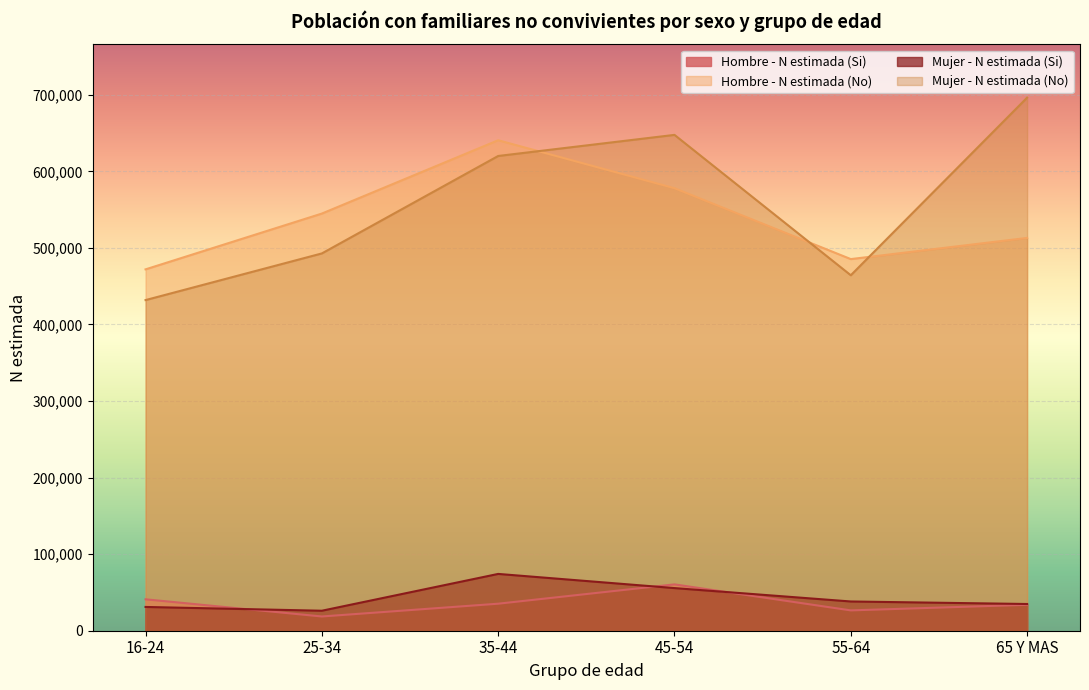

What is the sum of all Hombre - N estimada (No) values?

3233629